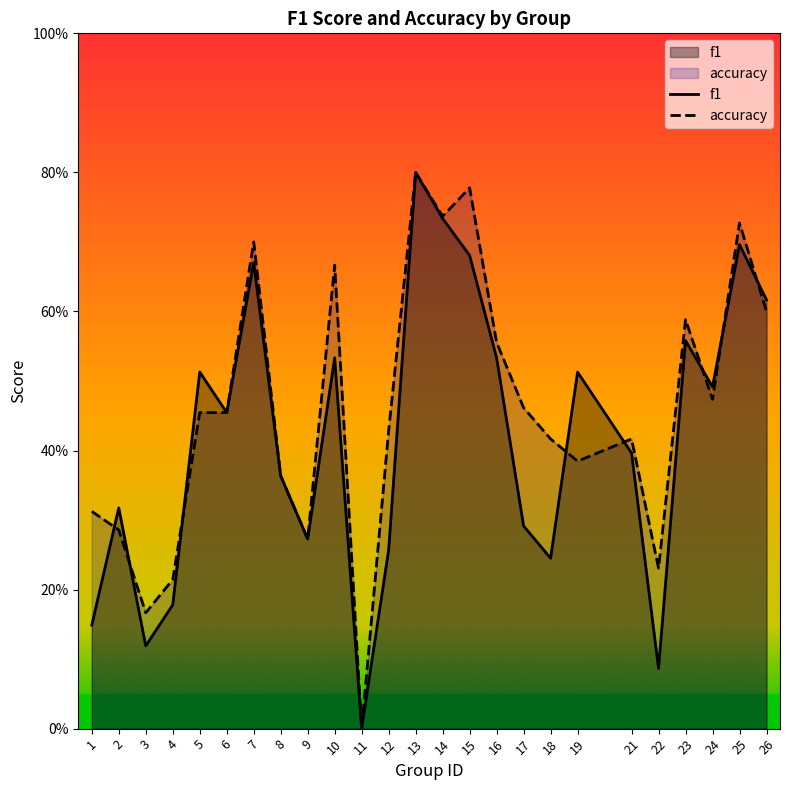

How many values in the f1 series exceed 0?

24